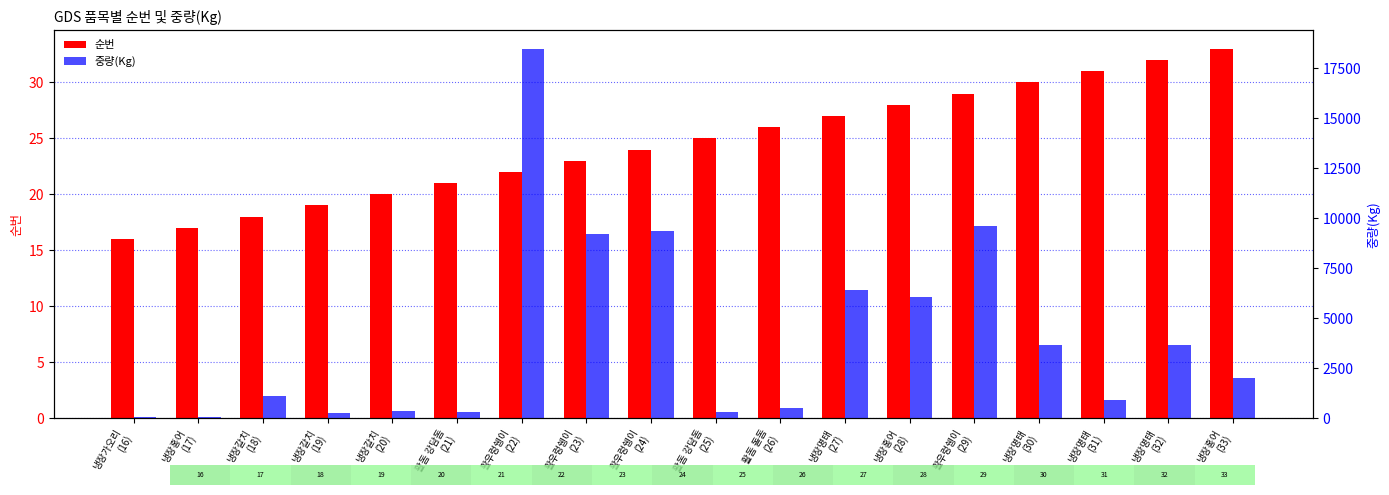

What are all the series names shown in the legend?

순번, 중량(Kg)